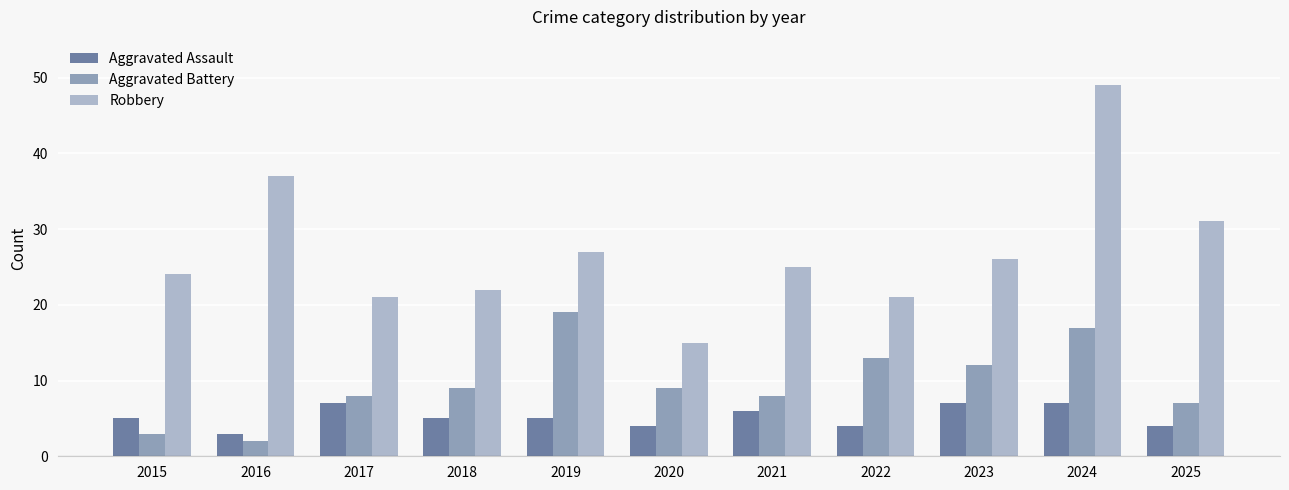

Are the bars grouped side by side (vs. stacked)?

Yes